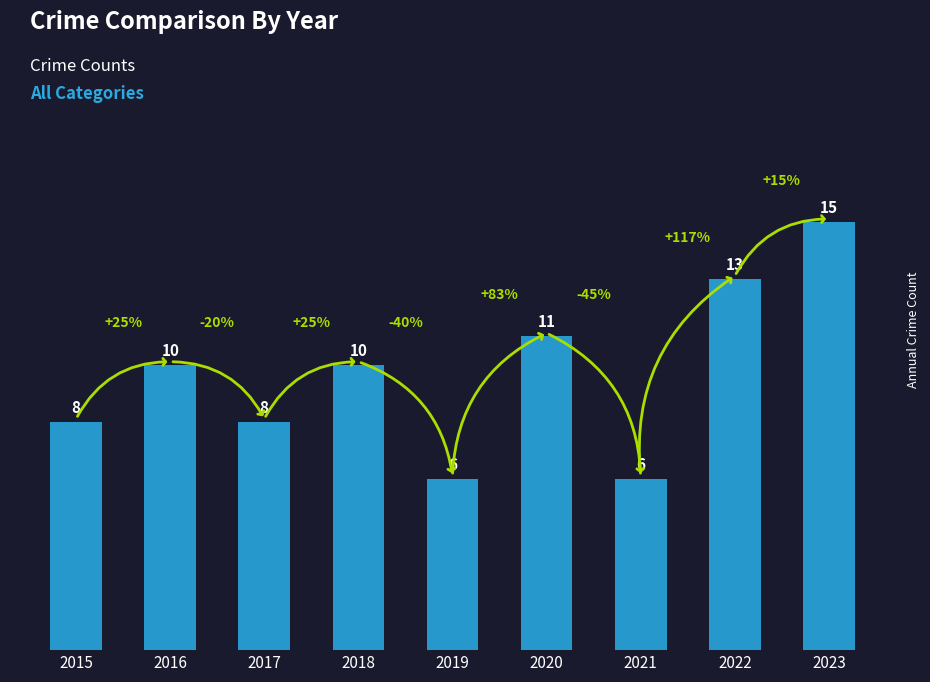

What is the minimum value shown in the chart?

6